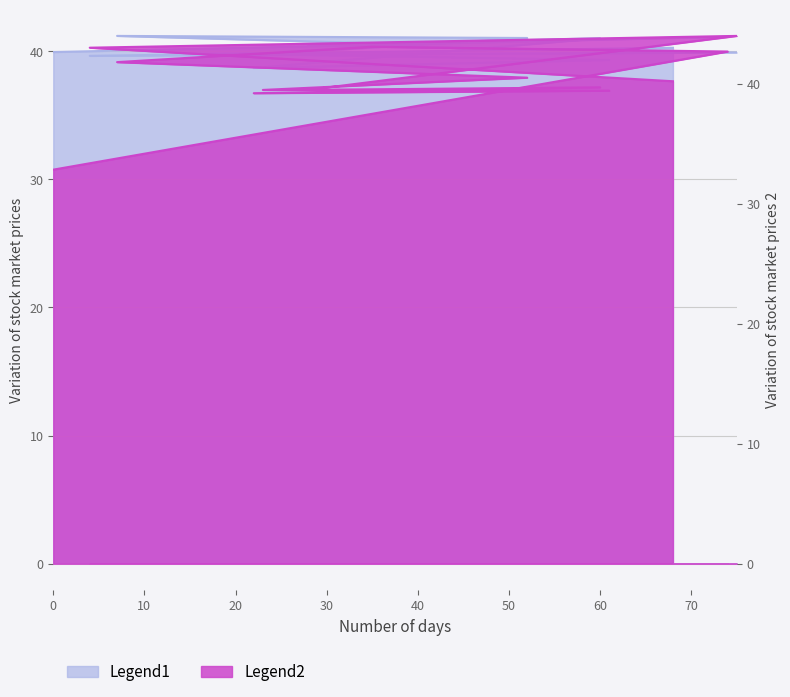

At how many categories does at least one series exceed 38?

13